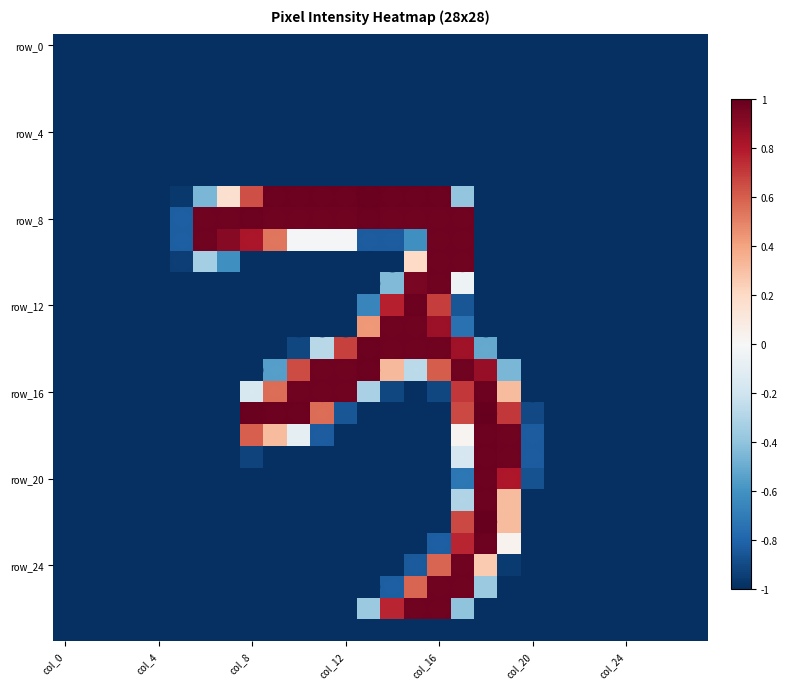

How many data points does each series have?

28